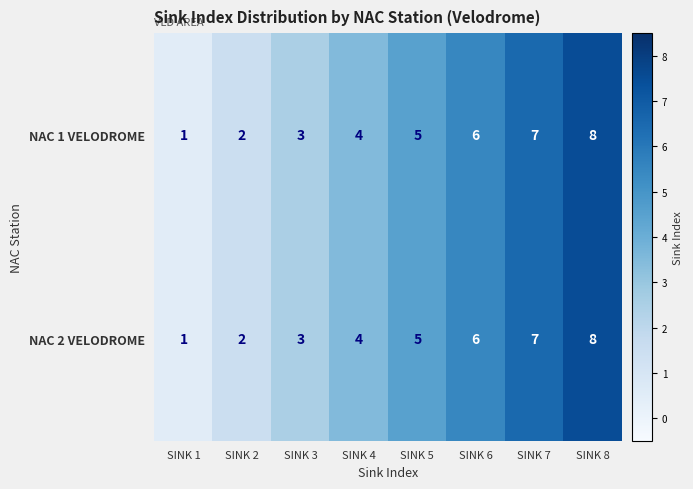

Count the number of categories in the chart.

8